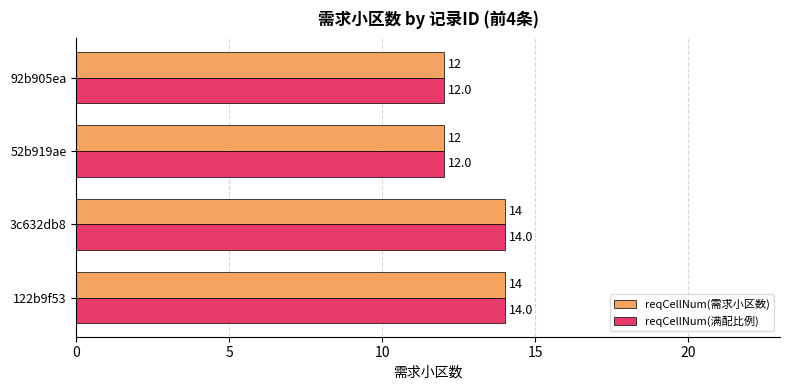

What is the difference between the maximum and second lowest values in the reqCellNum(满配比例) series?

2